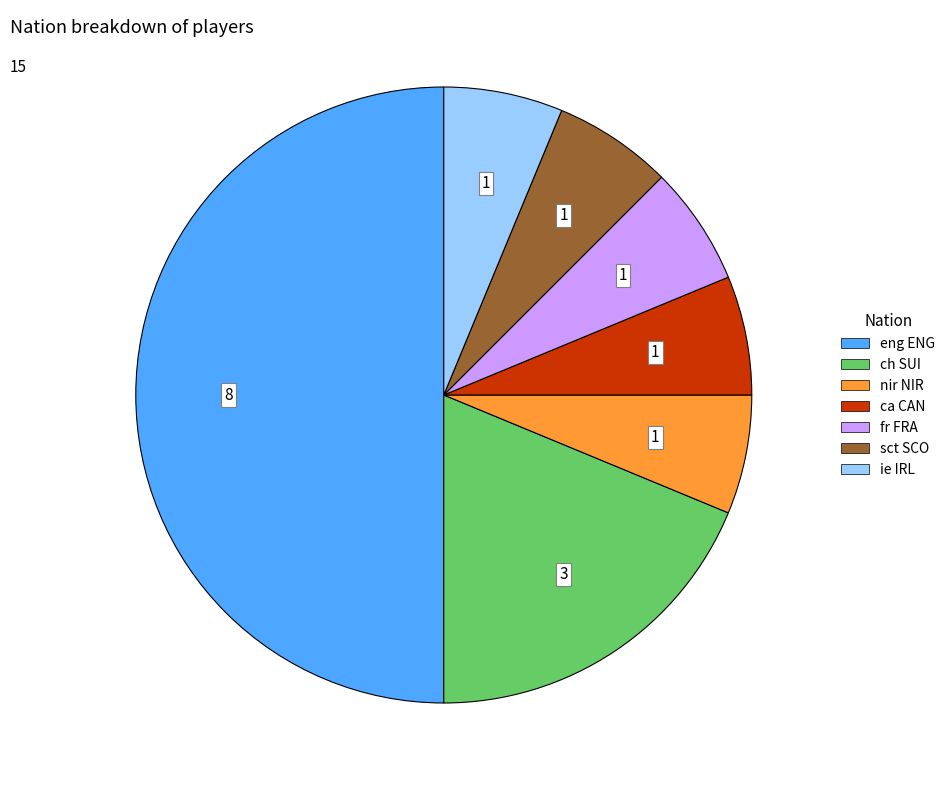

Which category has the biggest portion of the pie?

eng ENG